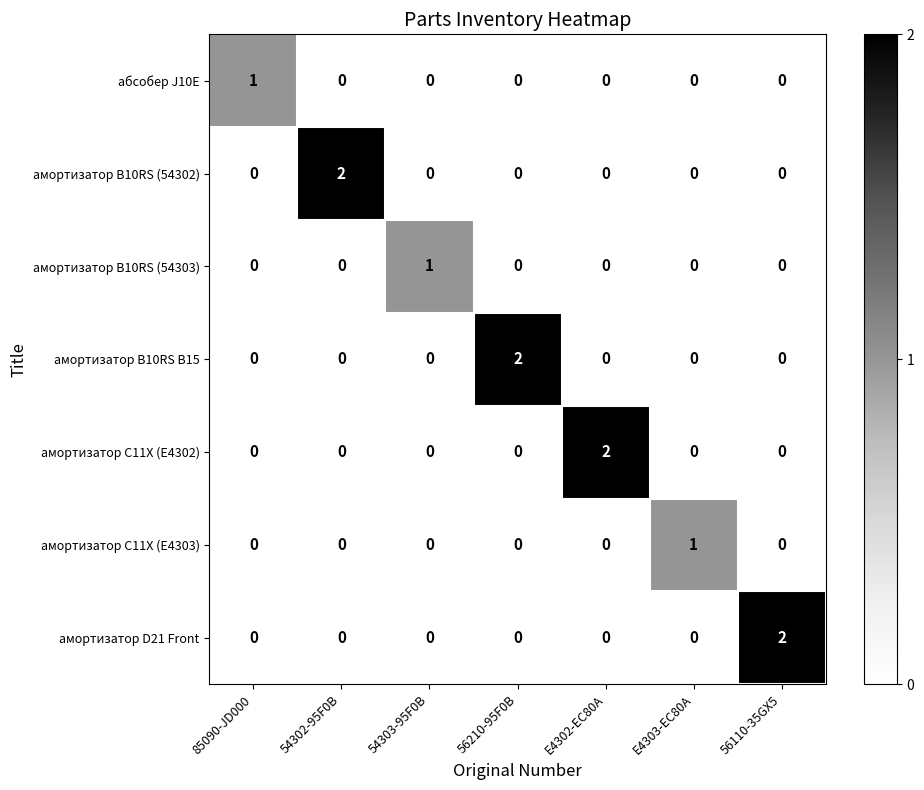

Between 54302-95F0B and 54303-95F0B, which series saw the biggest shift?

амортизатор B10RS (54302)